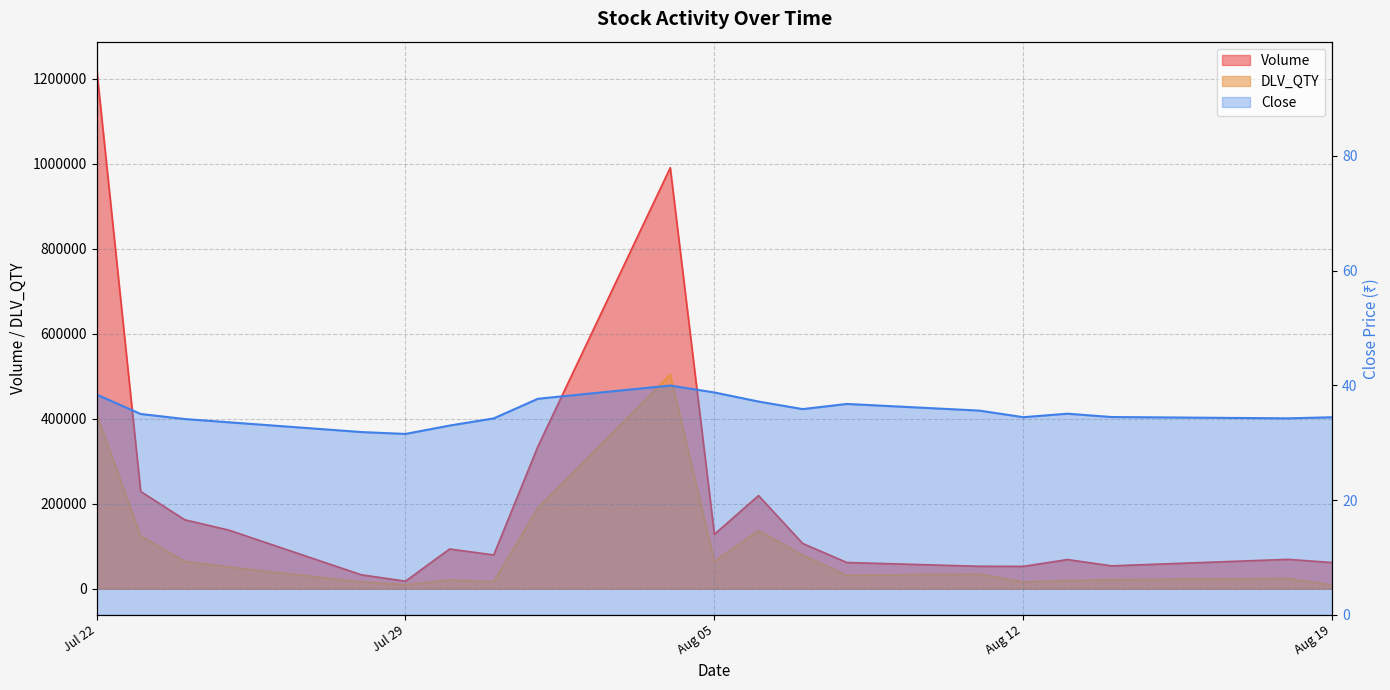

Does the chart have visible grid lines?

Yes